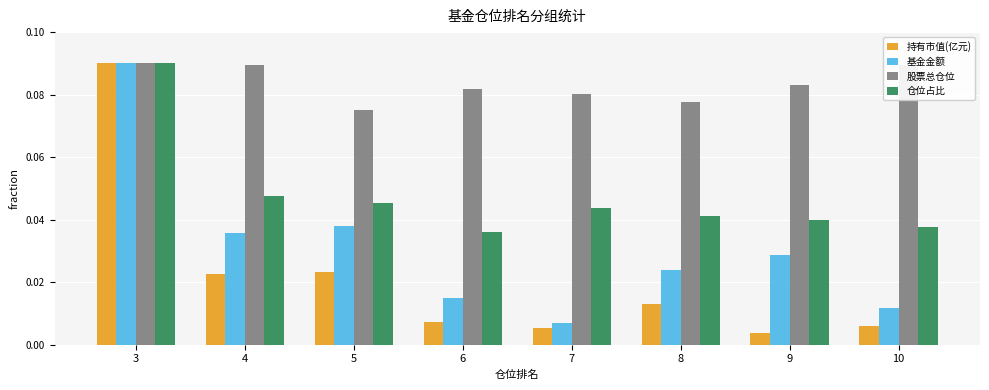

At which category is the sum across all series the highest?

3